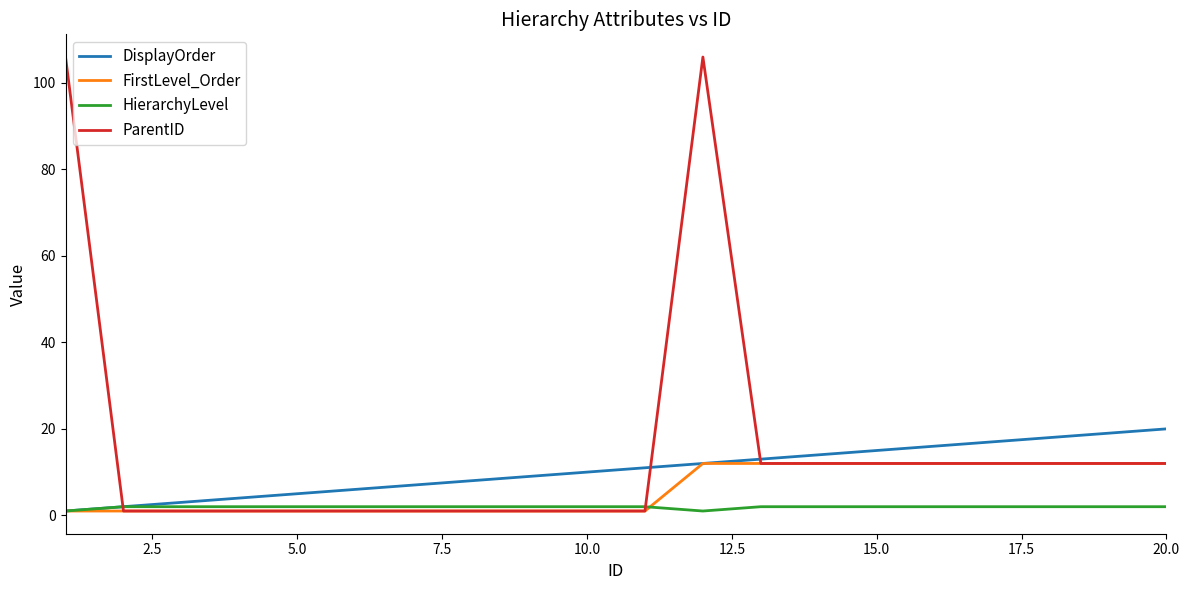

Which series has the widest spread of values?

ParentID